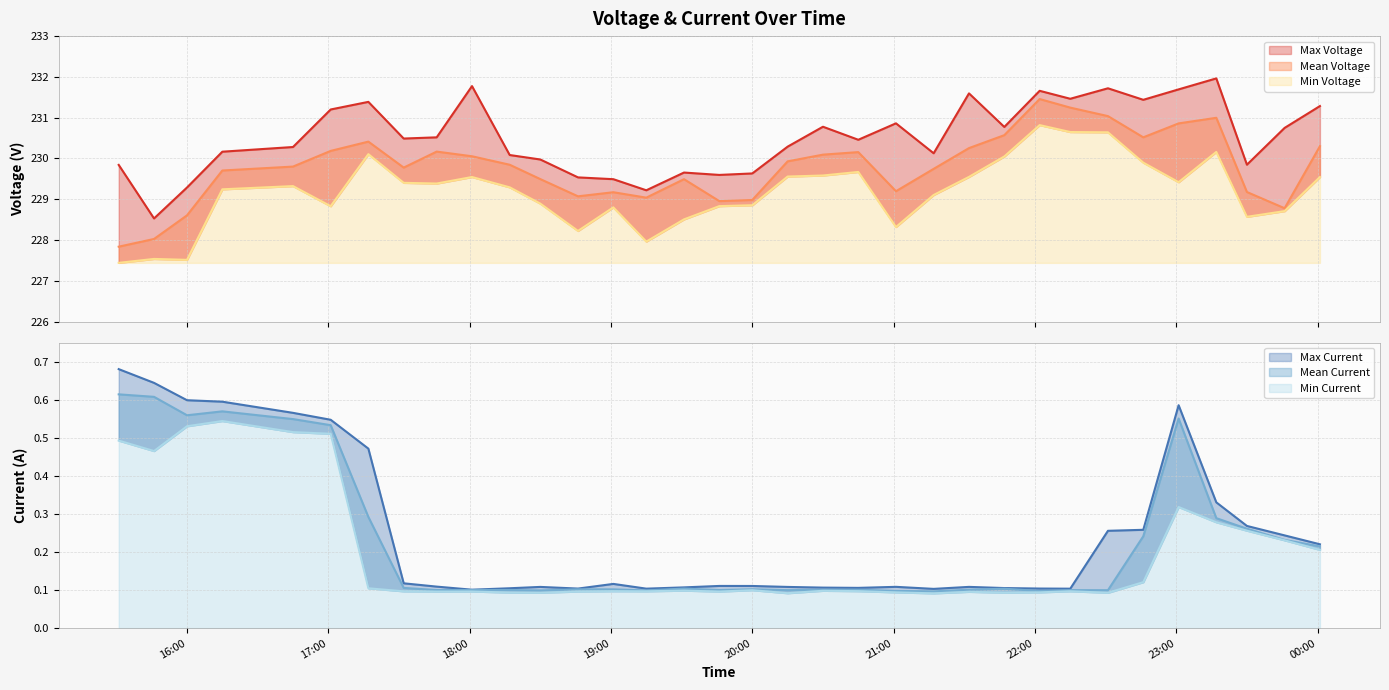

Which label corresponds to the smallest value in the chart?

2022-06-13 21:17